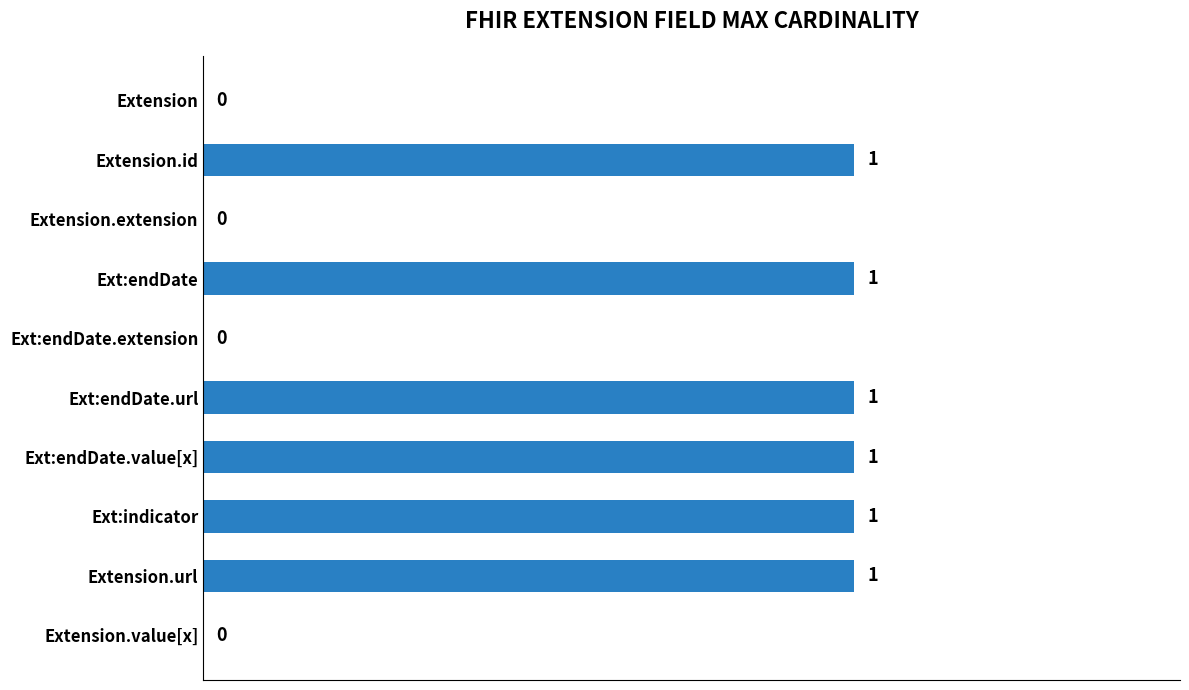

What is the sum of all values?

6